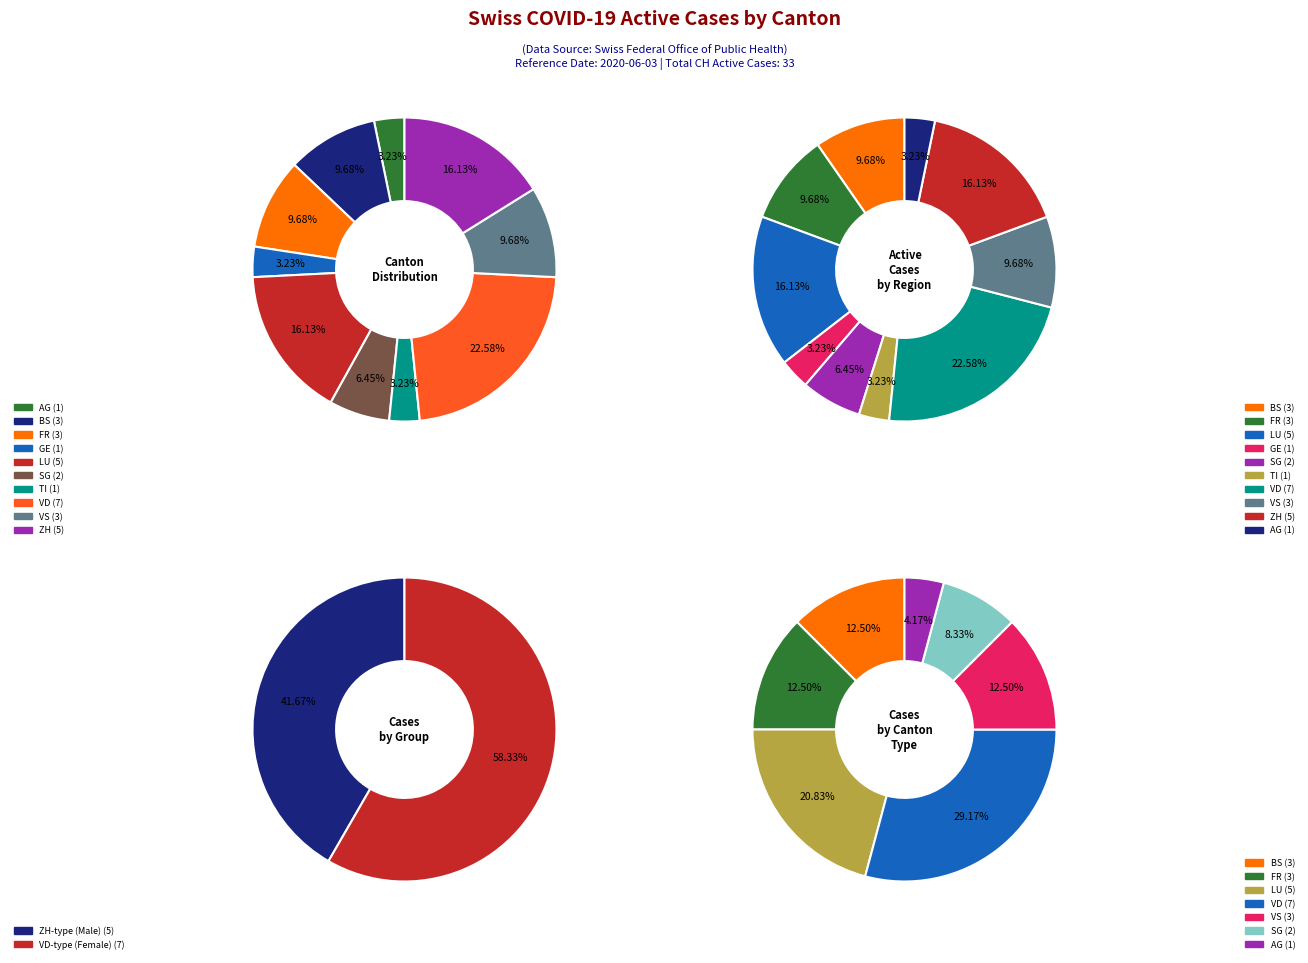

Is it true that 2020-06-03 is 21% of the pie?

False